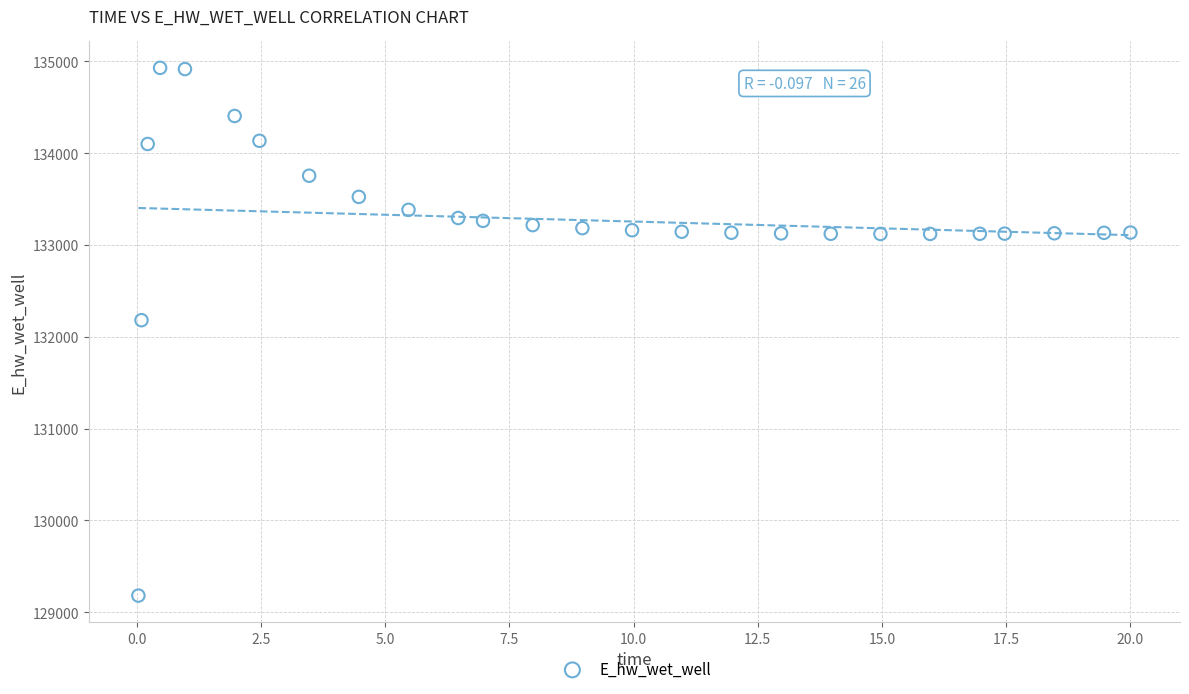

What Y value in the scatter plot is closest to 132055?

132181.1